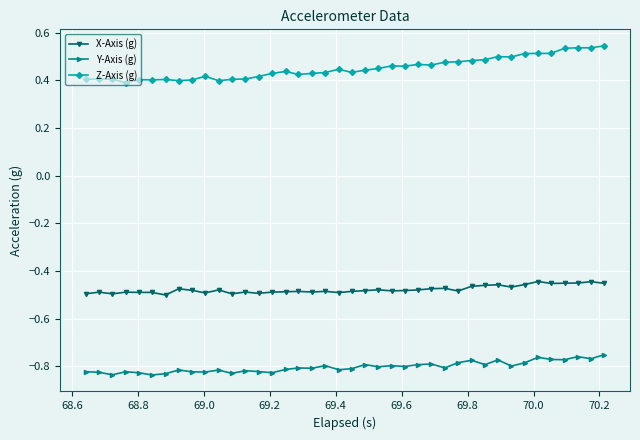

At how many categories does at least one series exceed 0?

40